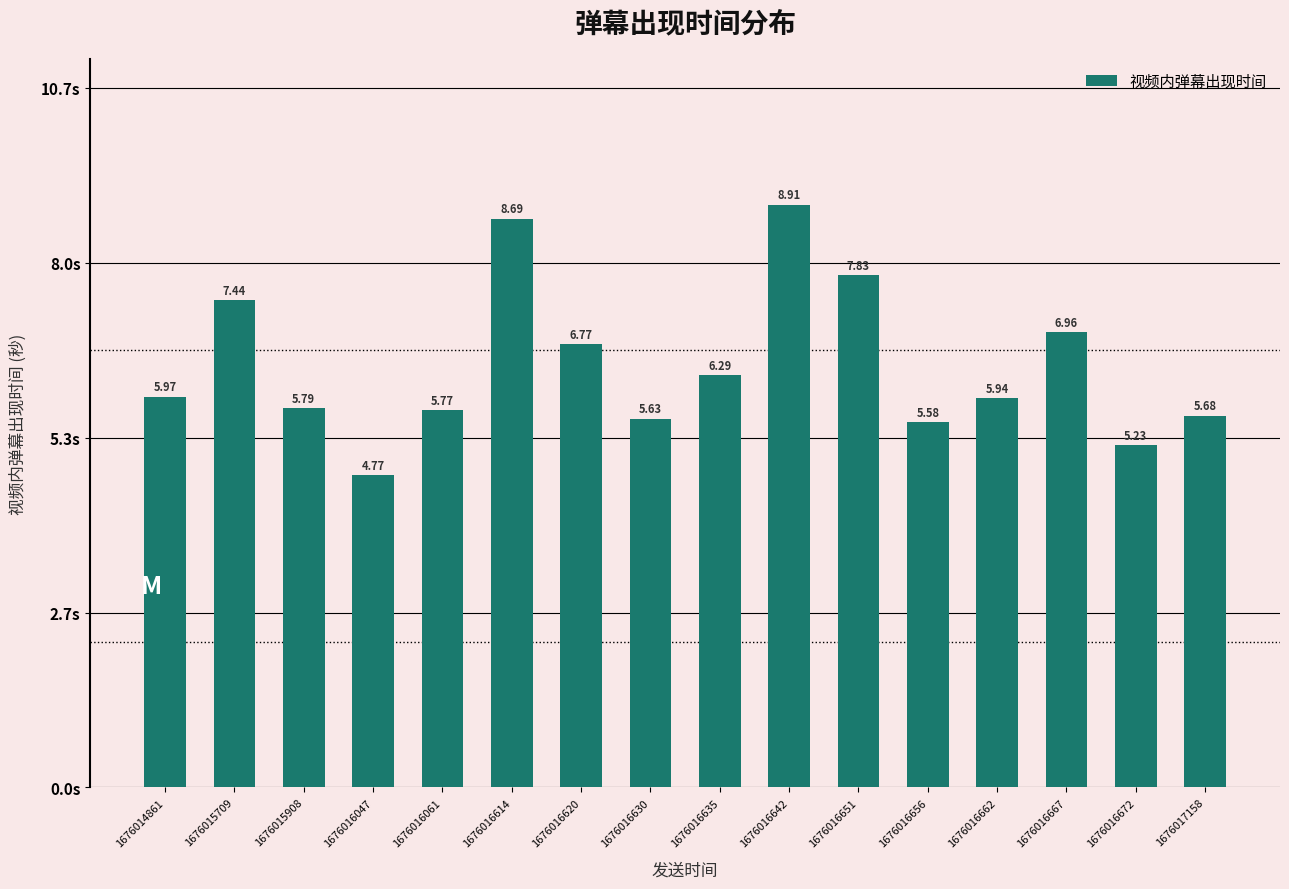

How many data points are above 5?

15